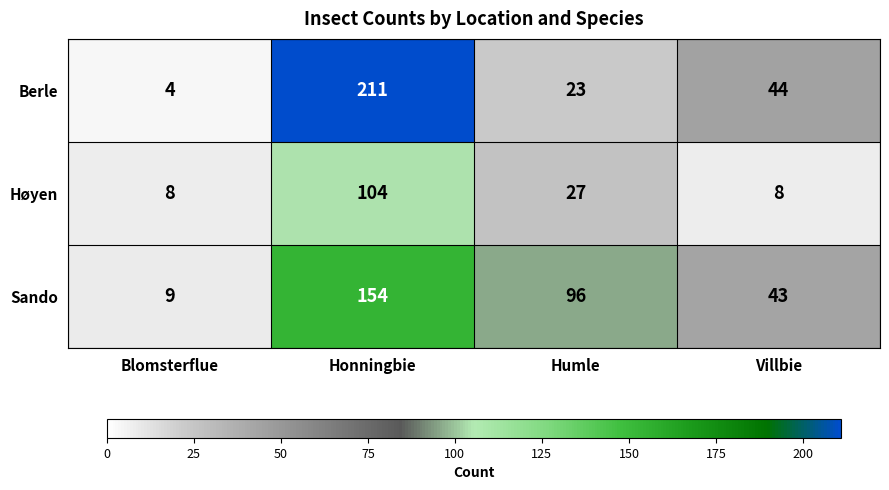

At which label is Høyen closest to 56?

Humle